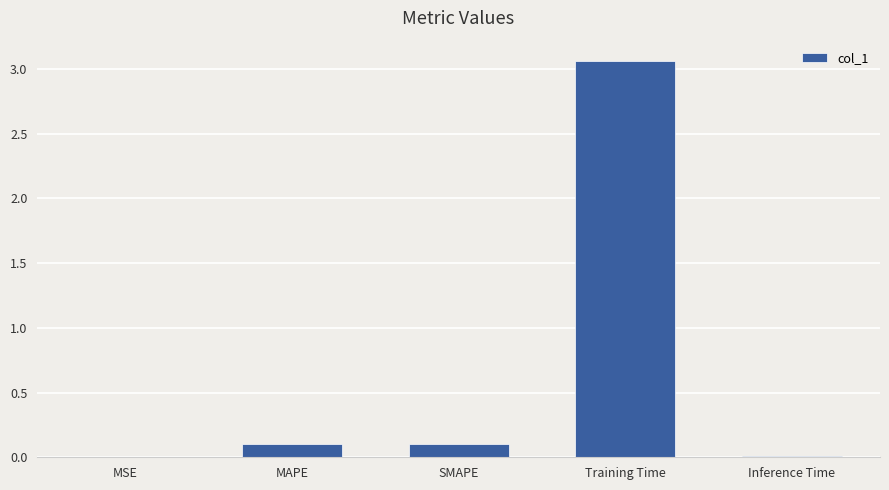

How many series are shown in this chart?

1